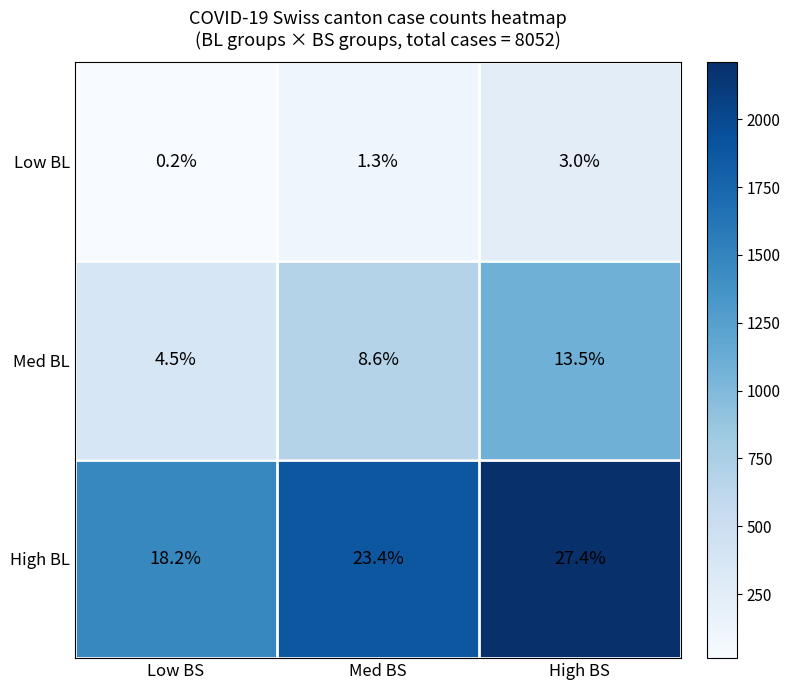

At which category is the sum across all series the highest?

High BS